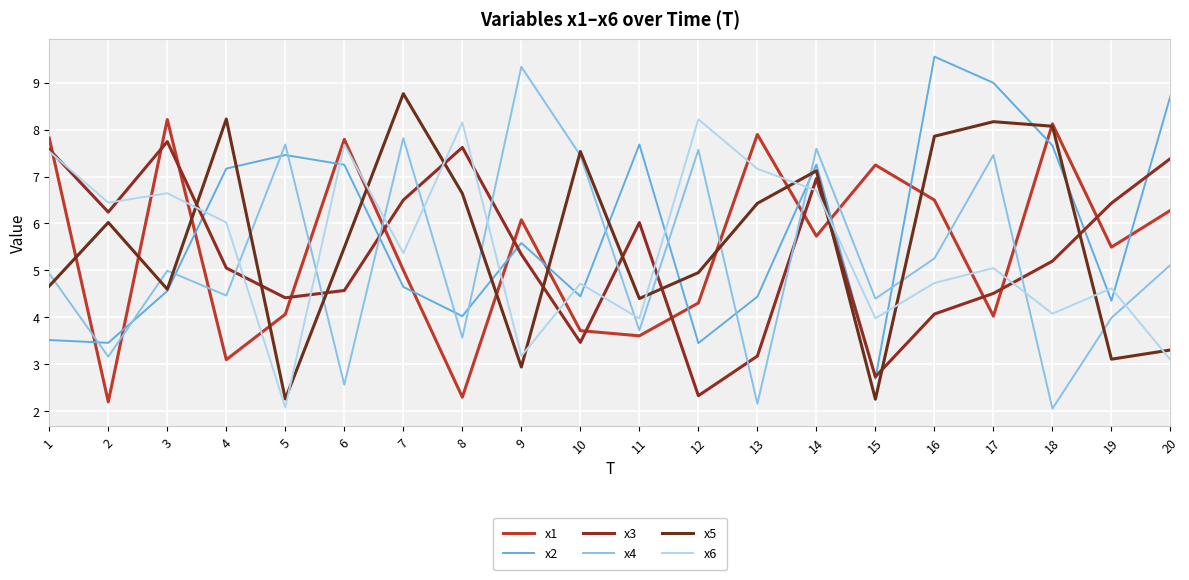

Does the chart display data point markers on the line(s)?

No